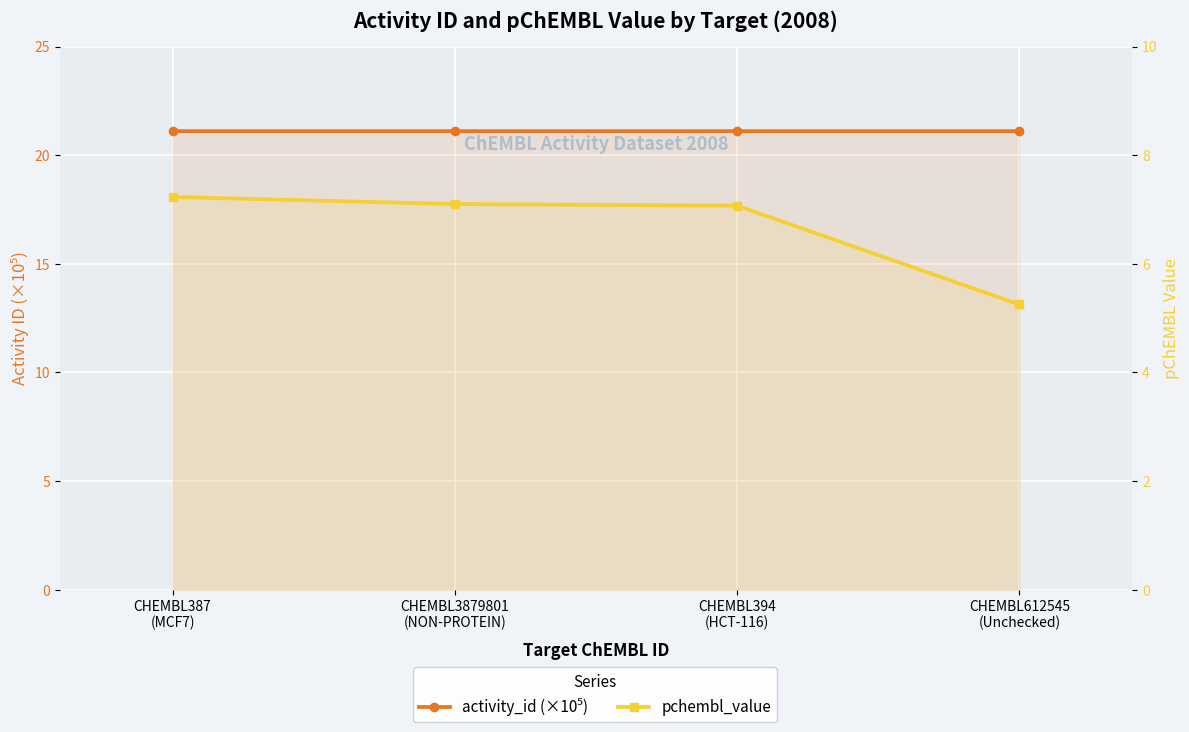

What value does the pchembl_value series have at CHEMBL387
(MCF7)?

7.2